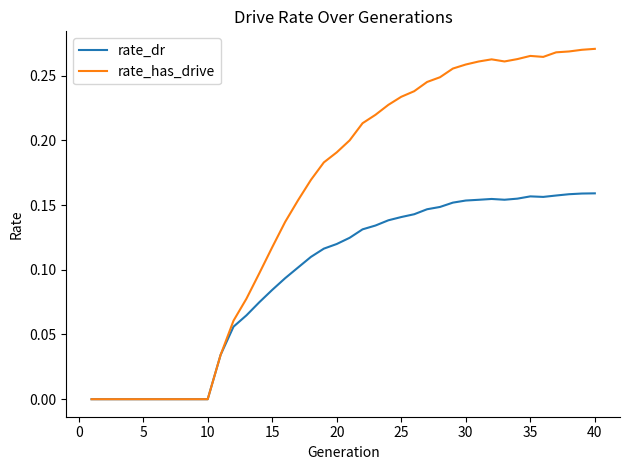

Which series has the widest spread of values?

rate_has_drive